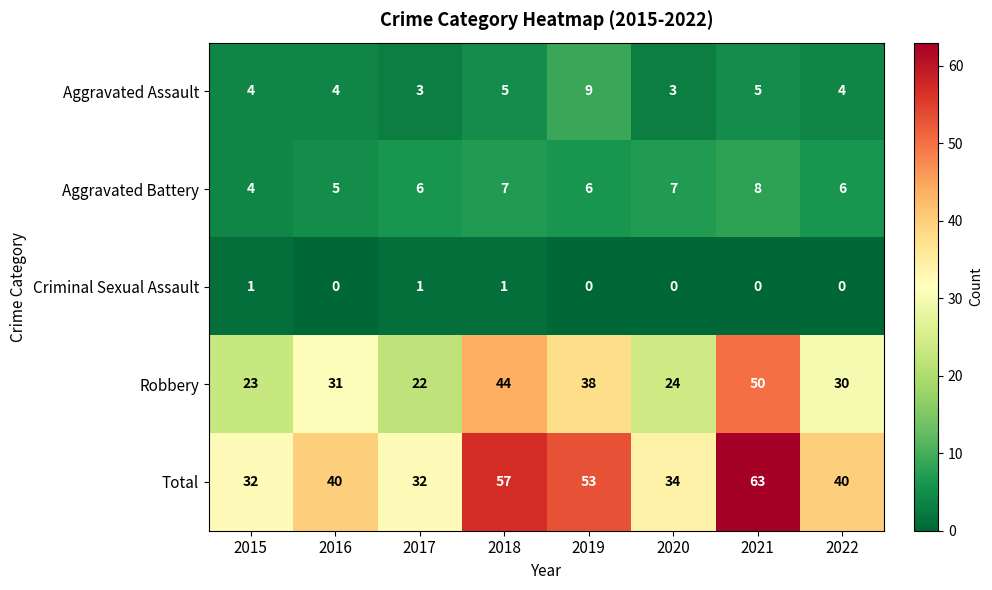

What is the sum of the Aggravated Assault values at 2019 and 2018?

14